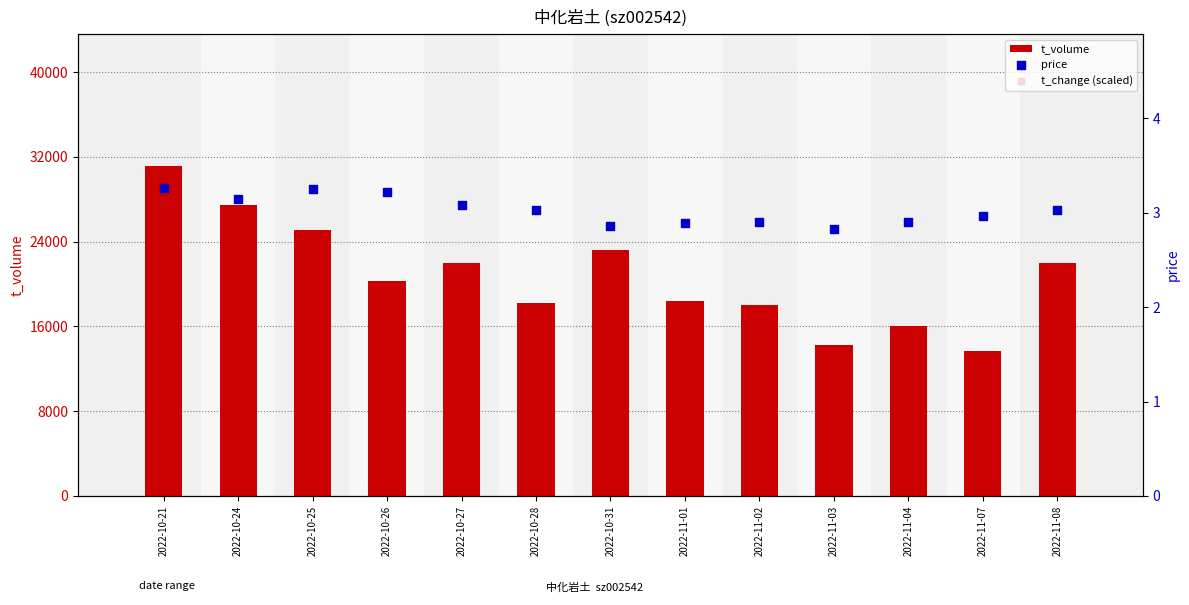

Is the value of t_volume at 2022-10-24 greater than the value of price at 2022-11-04?

Yes